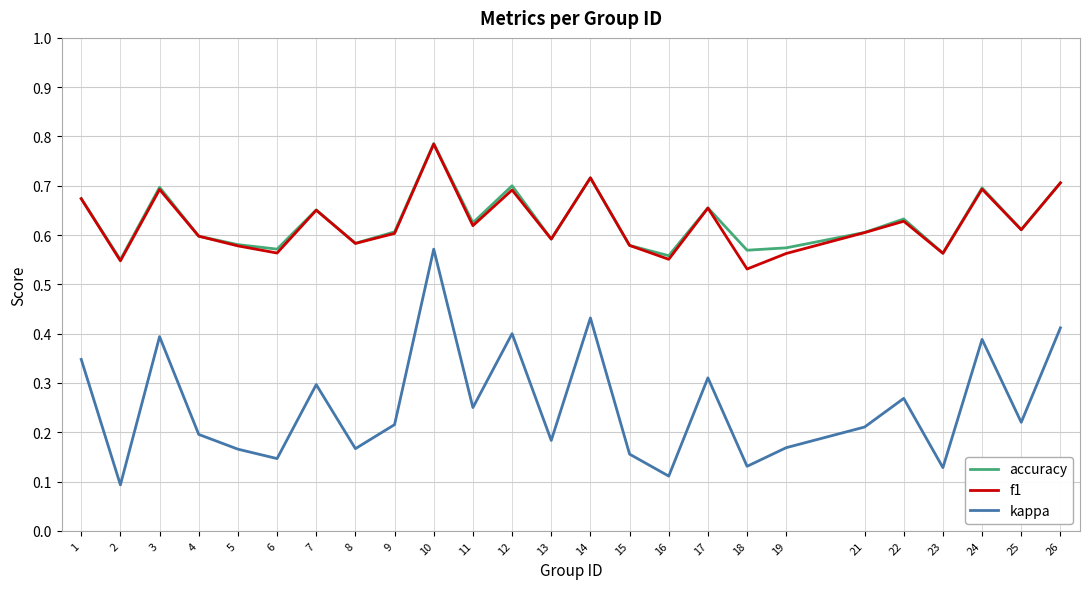

At how many categories does at least one series exceed 0?

25